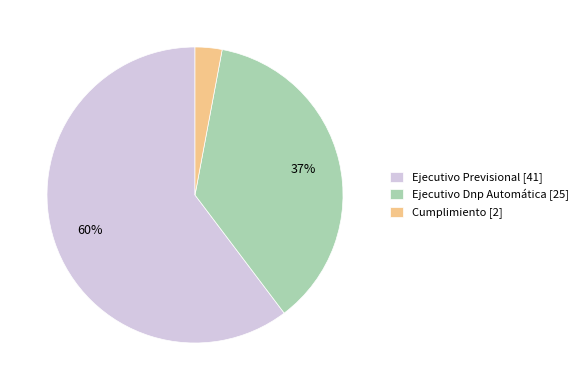

Between Cumplimiento and Ejecutivo Previsional, which is larger?

Ejecutivo Previsional